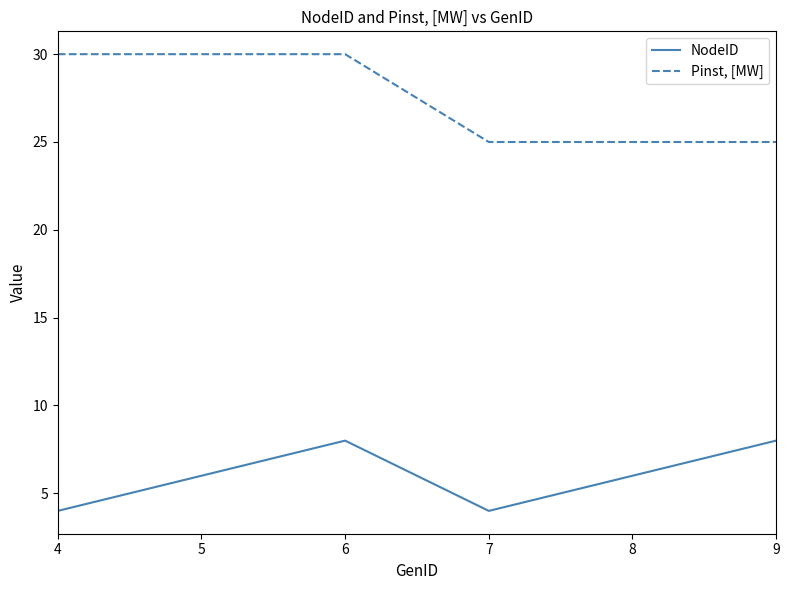

Reading left to right, extract all data points from this chart.

NodeID: 4=4	5=6	6=8	7=4	8=6	9=8
Pinst, [MW]: 4=30	5=30	6=30	7=25	8=25	9=25